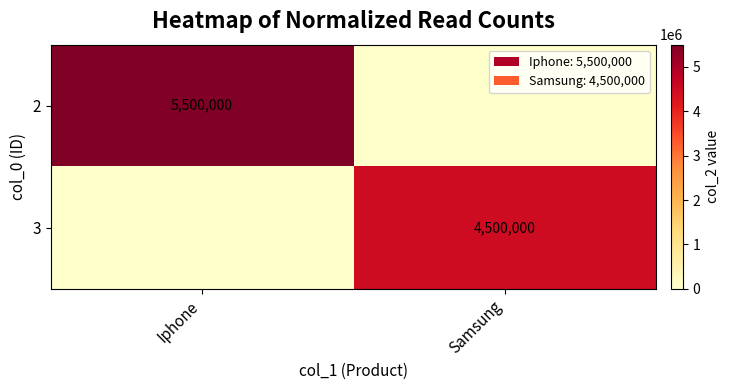

Count the number of data series in this chart.

2